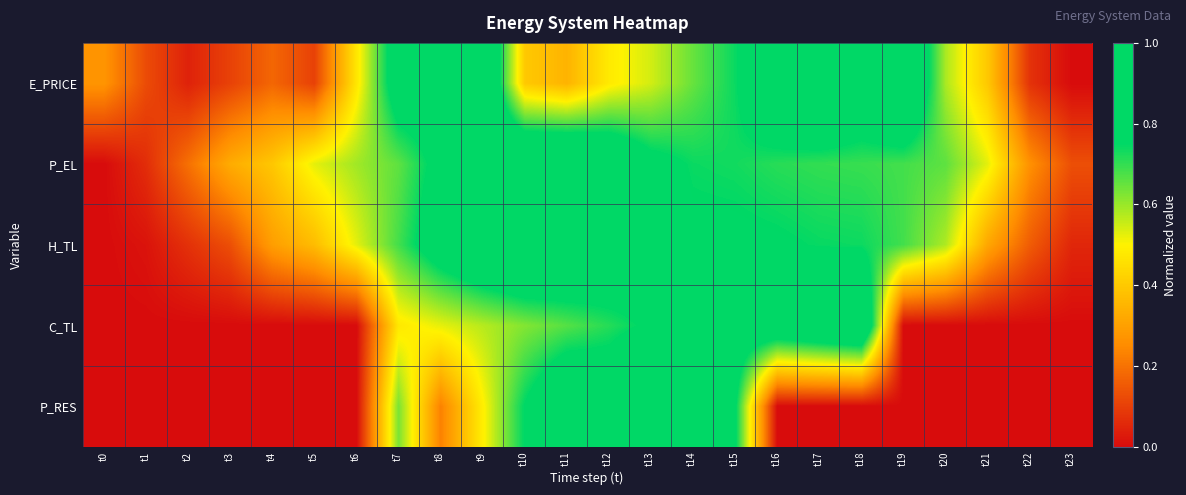

What is the spread (max minus min) of values at t20?

0.7